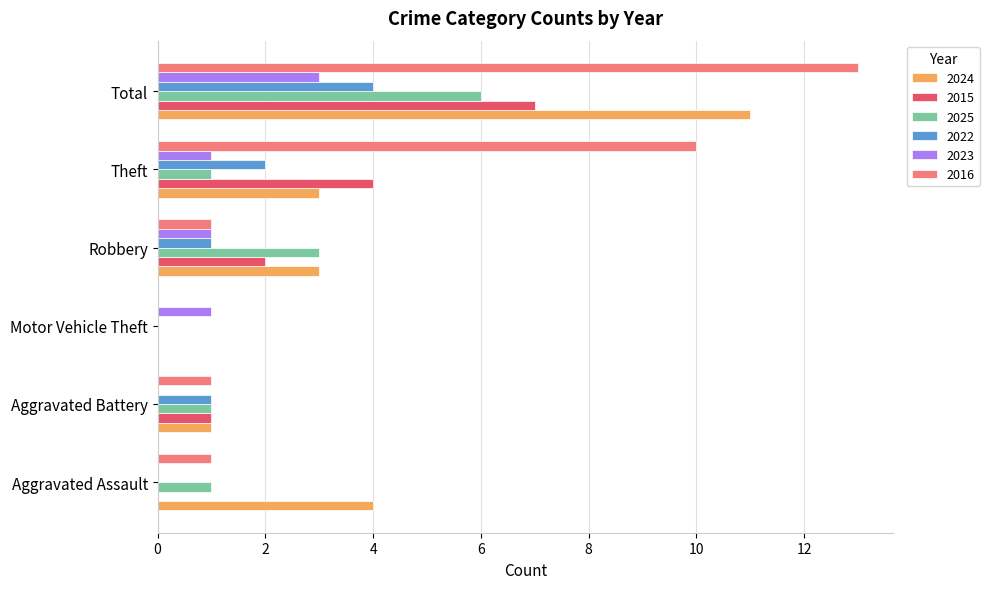

The 2015 series shows 0 at Aggravated Assault. True or false?

True